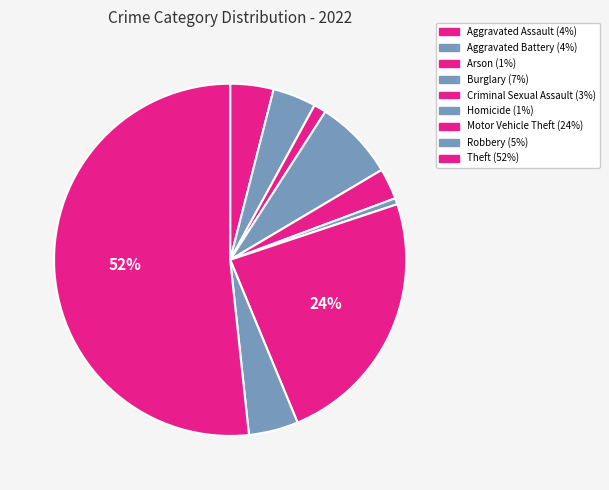

Which has a higher value, Motor Vehicle Theft or Robbery?

Motor Vehicle Theft